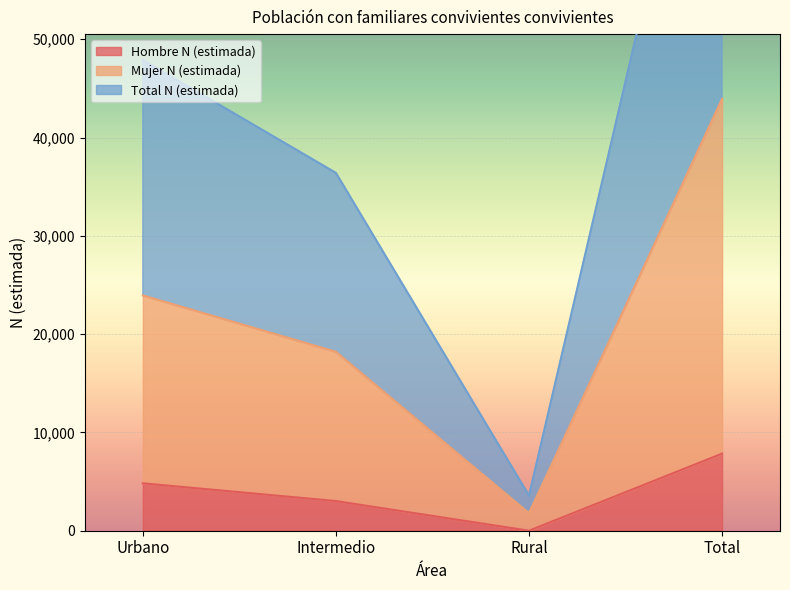

What is the sum of the Total N (estimada) values at Urbano and Total?

135735